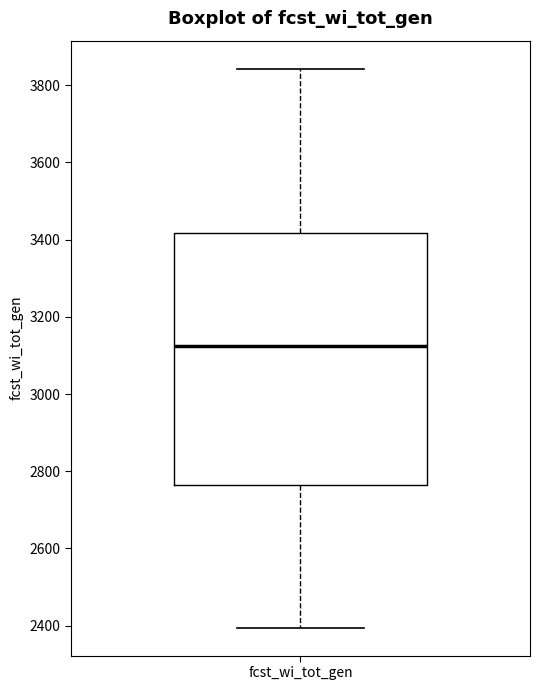

Transcribe this box plot: give where the median line is, the range the box spans, and where the two whiskers end, as read against the y-axis. The values are not printed on the chart, so give them approximately, as read against the axis.

median 3120, box 2760 to 3420, whiskers 2400 to 3840